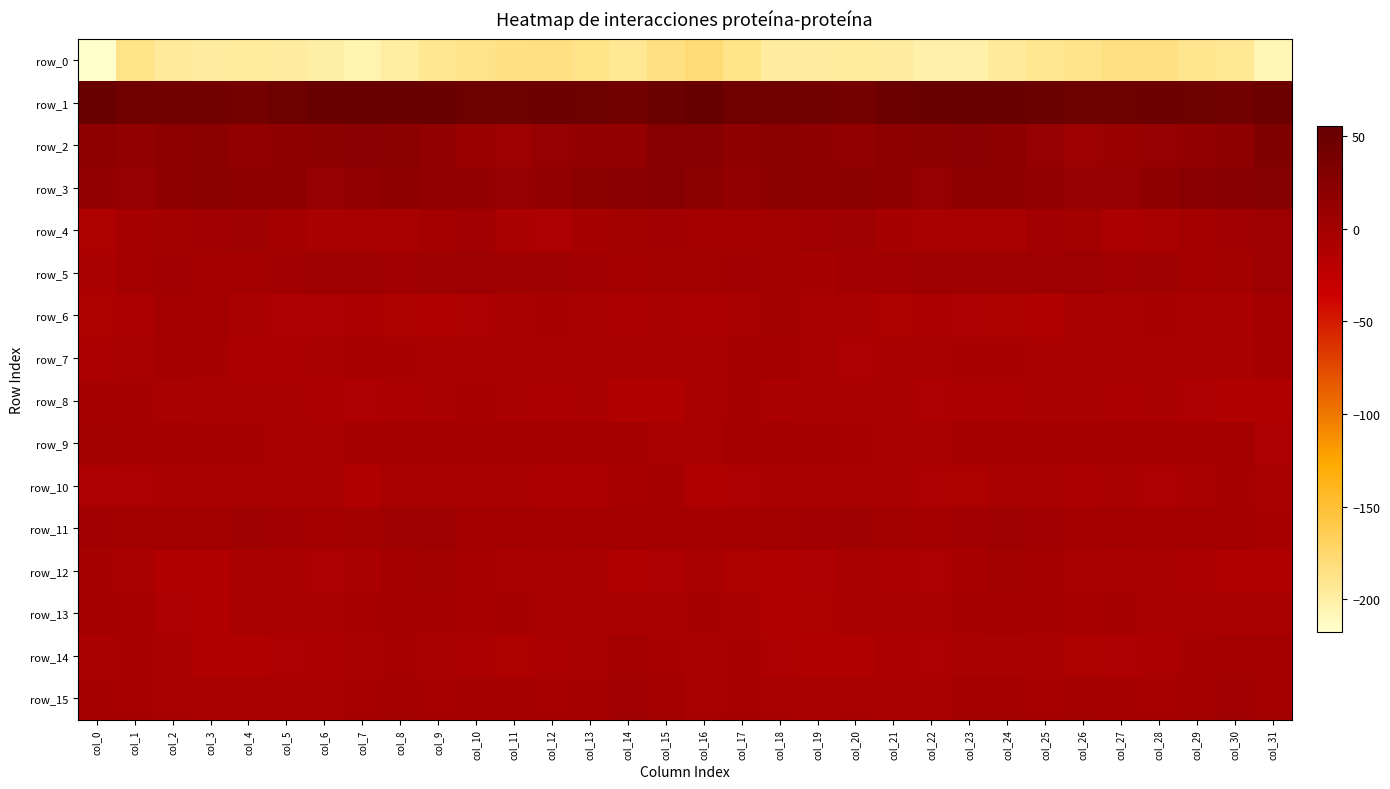

Is it true that row_4 equals 3.2 at col_4?

True